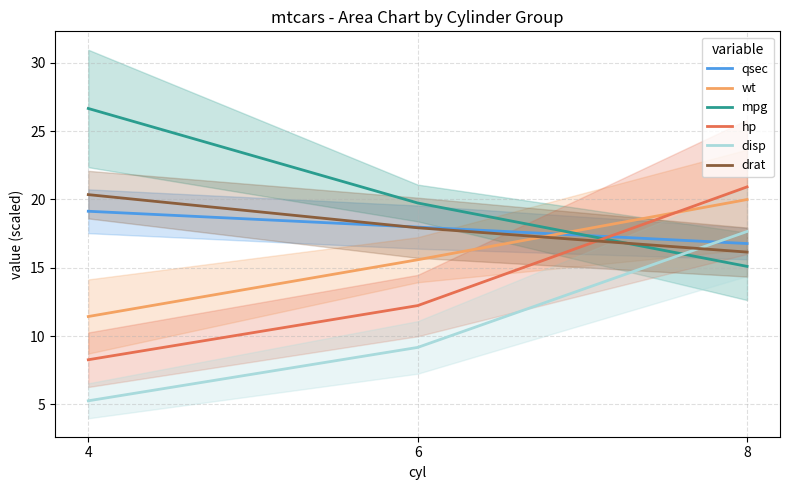

What are all the series names shown in the legend?

qsec, wt, mpg, hp, disp, drat